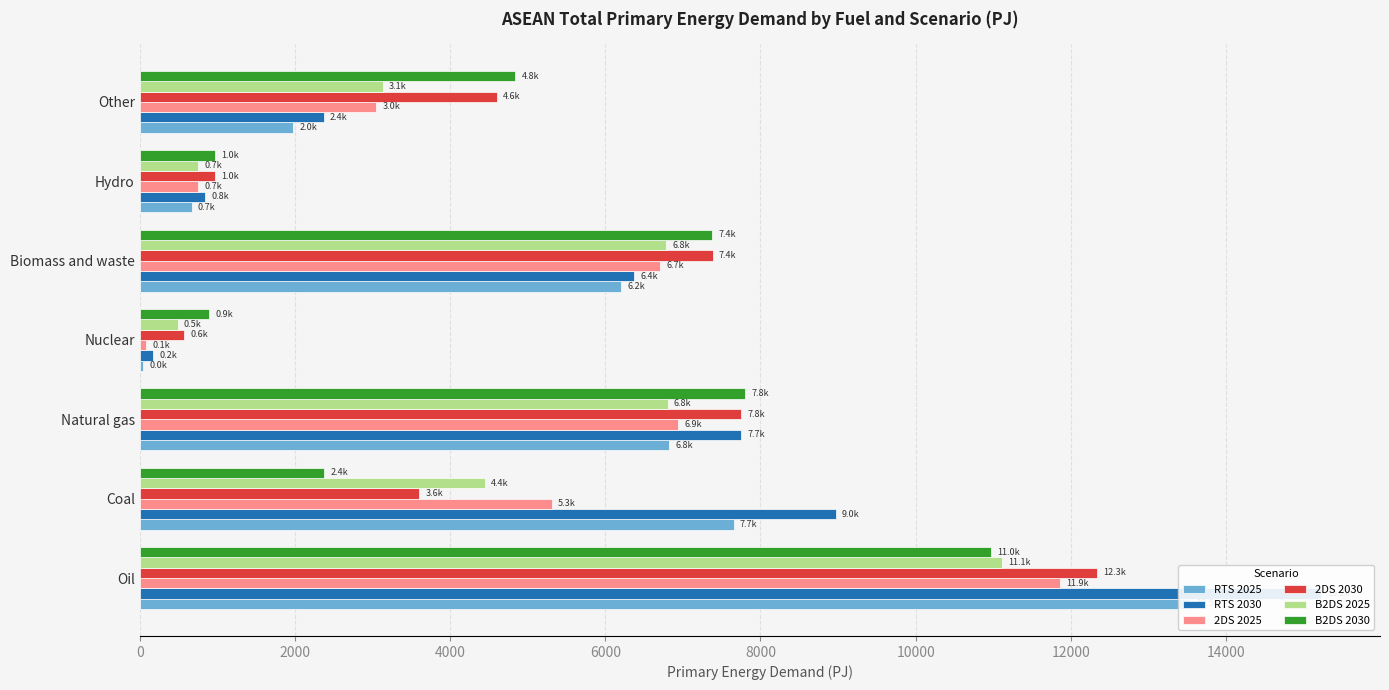

How many bars are there in each group?

6